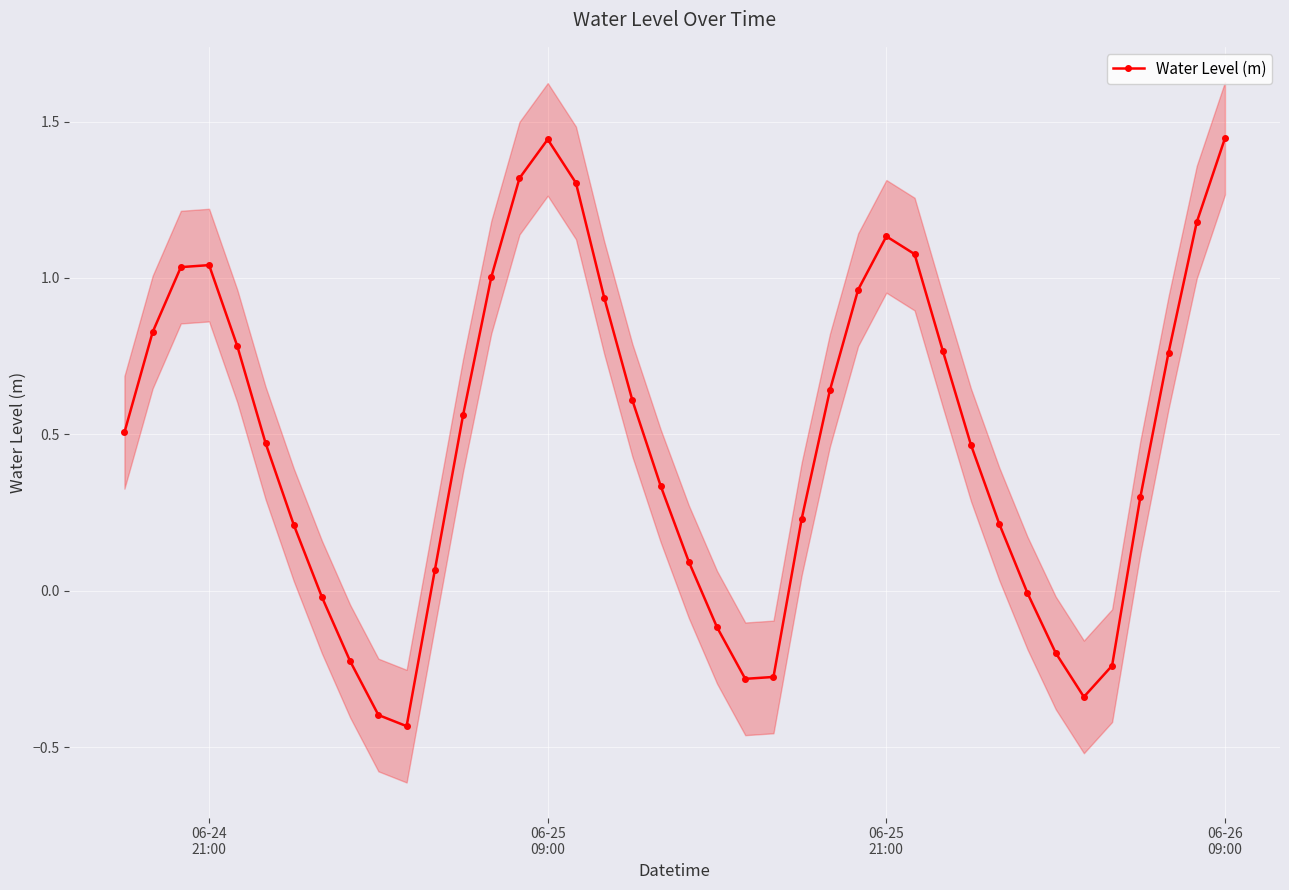

How many points are higher than both their immediate neighbors (excluding endpoints)?

3